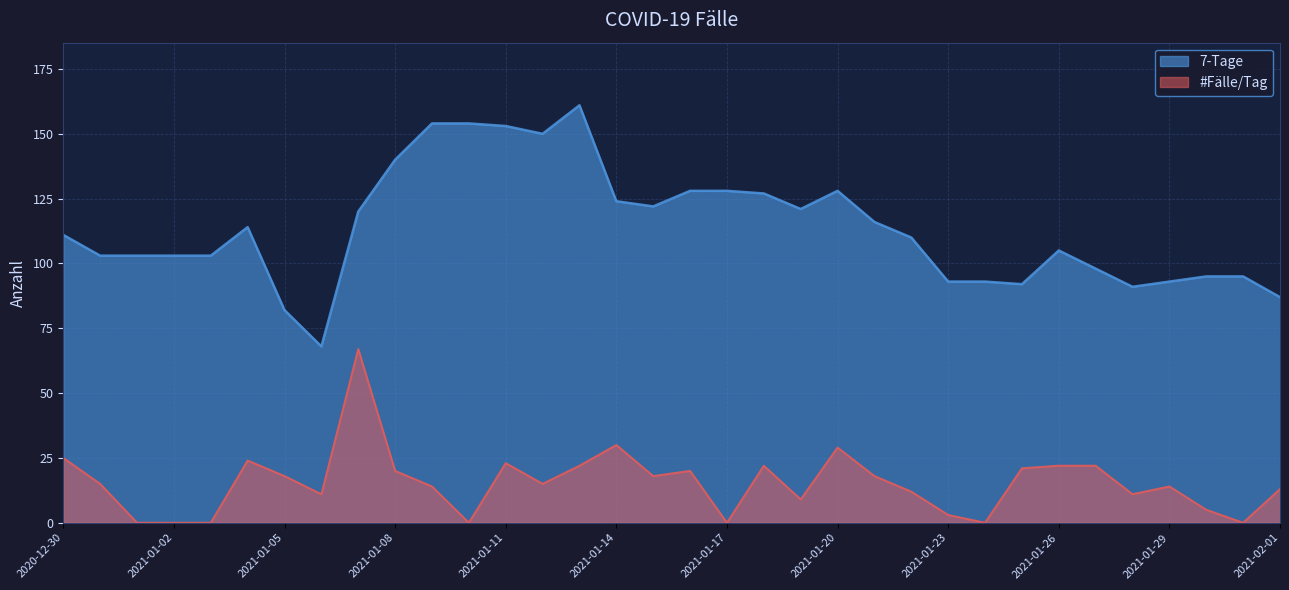

At 2021-01-20, list the series in order from smallest to largest.

#Fälle/Tag, 7-Tage